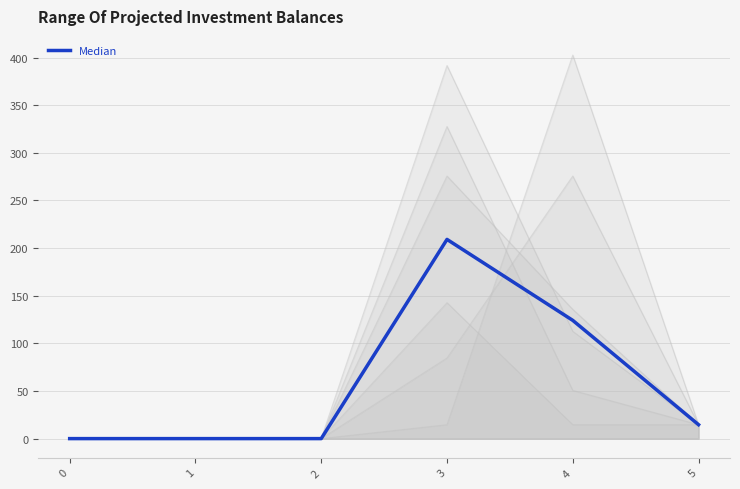

What is the value of the 5th point from the left?

124.1